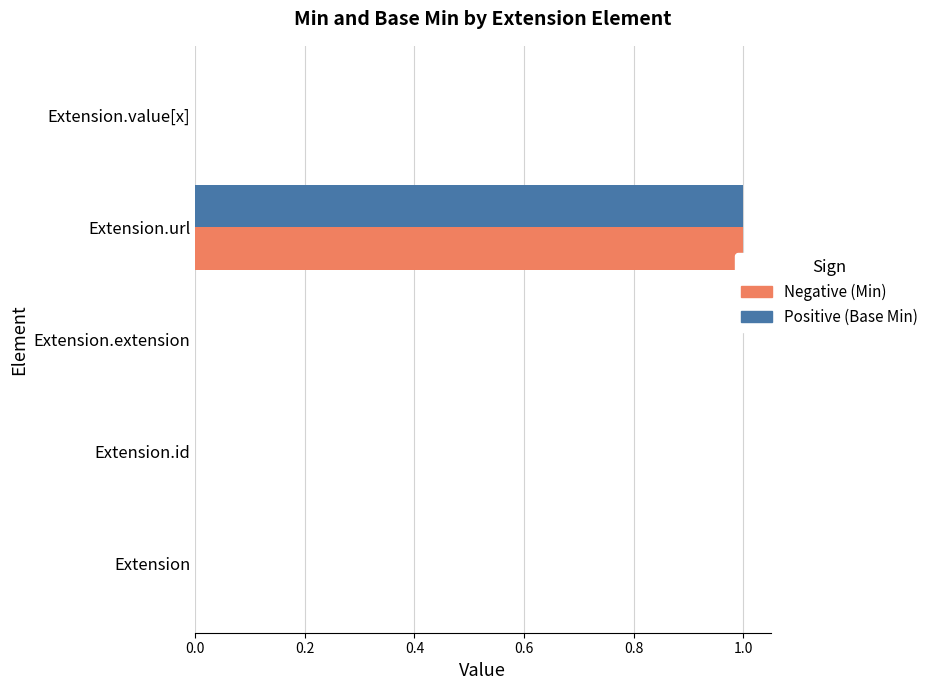

At which category is the sum across all series the highest?

Extension.url